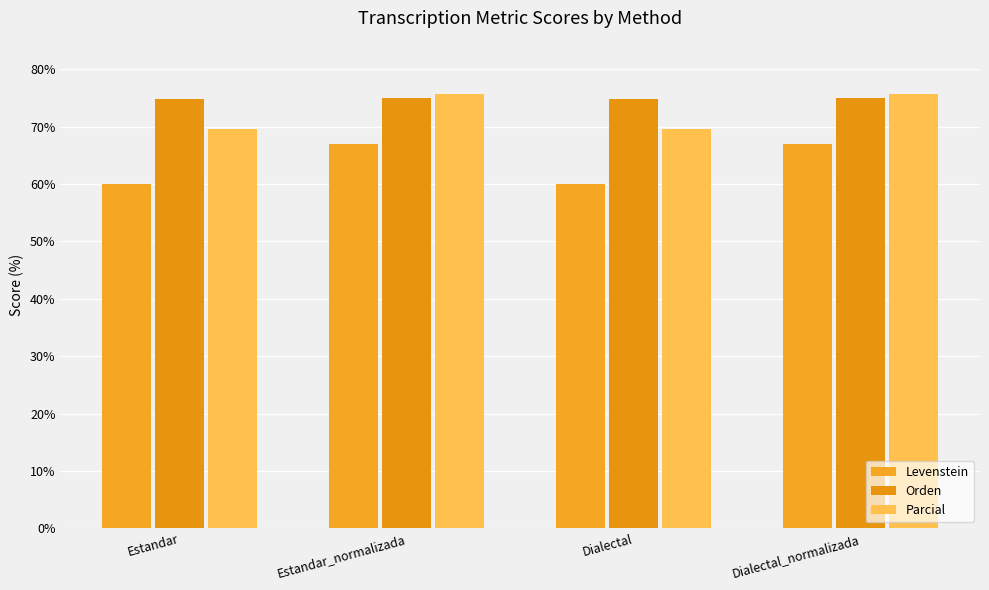

What is the label of the 4th bar from the left?

Dialectal_normalizada